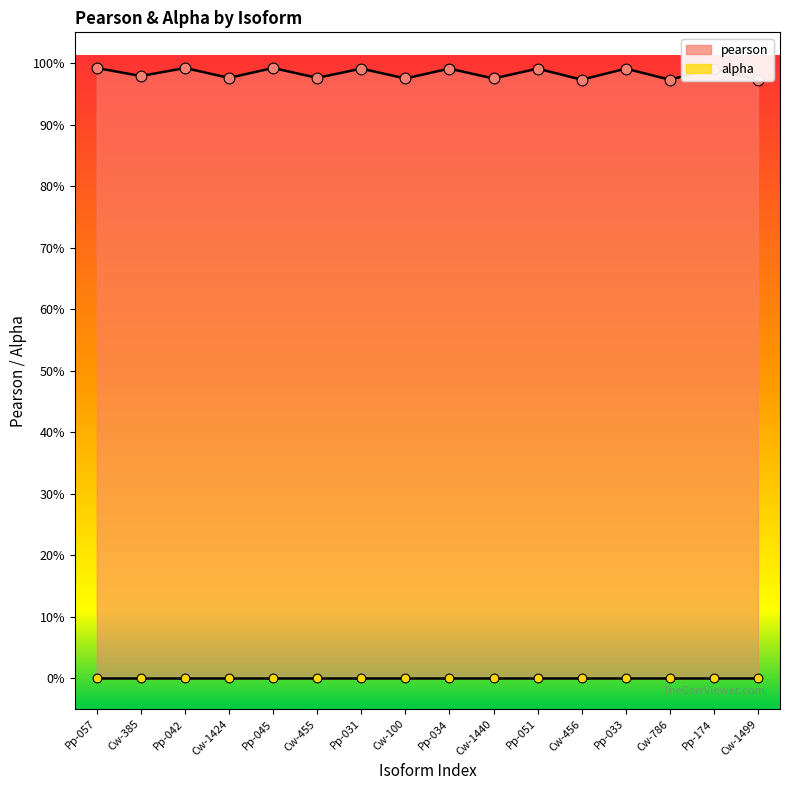

Between Cw-1499 and Pp-033, which is larger?

Pp-033